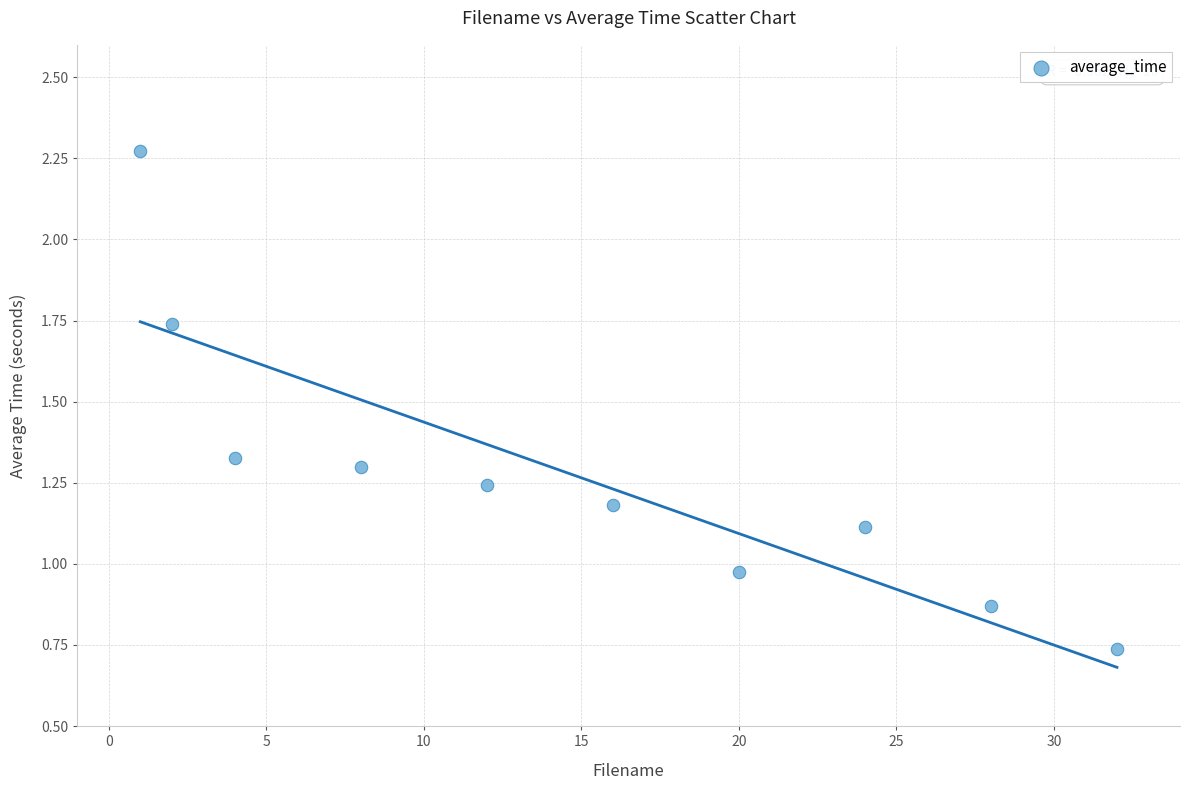

What is the range of Y values (max minus min)?

1.5